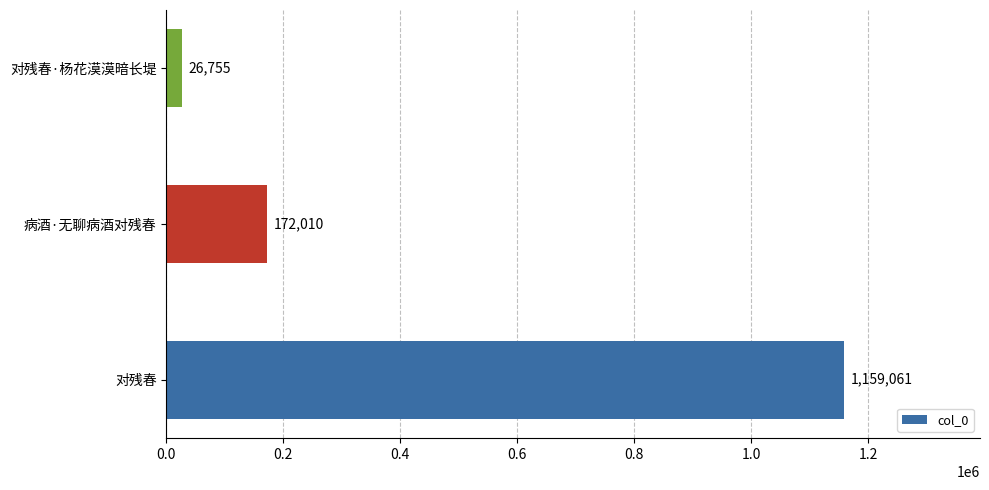

What is the difference between the maximum and minimum values?

1132306